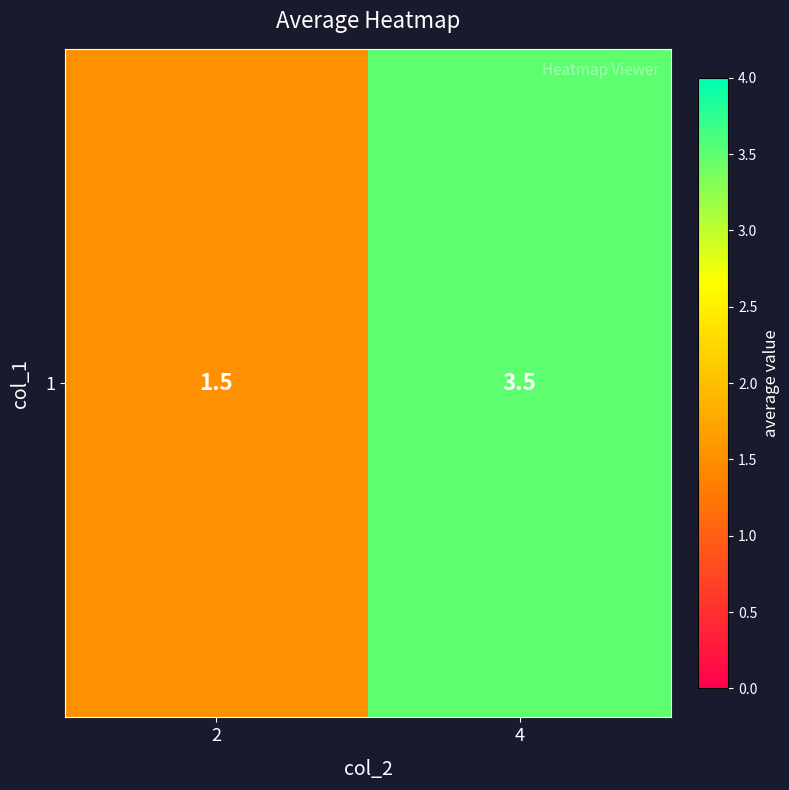

How many data points are less than 3?

1